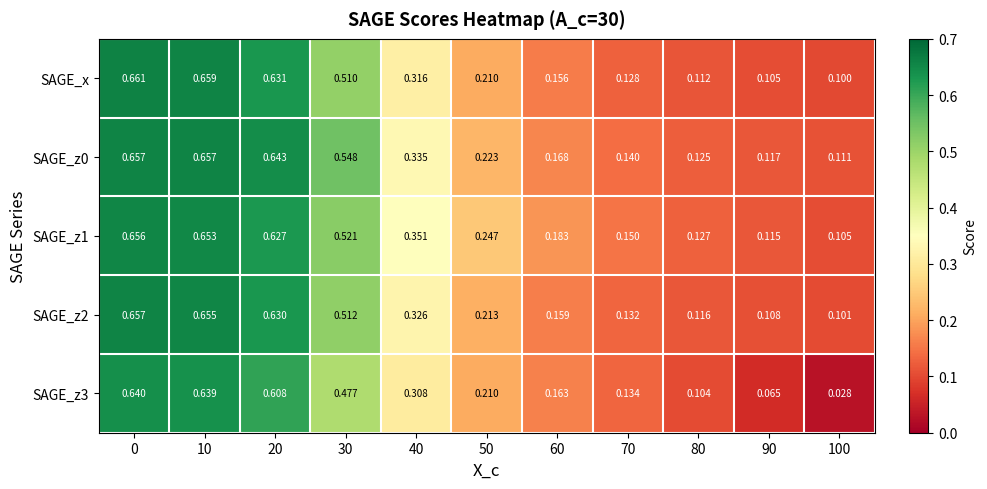

Is the value of SAGE_z2 at 10 greater than the value of SAGE_z1 at 20?

Yes